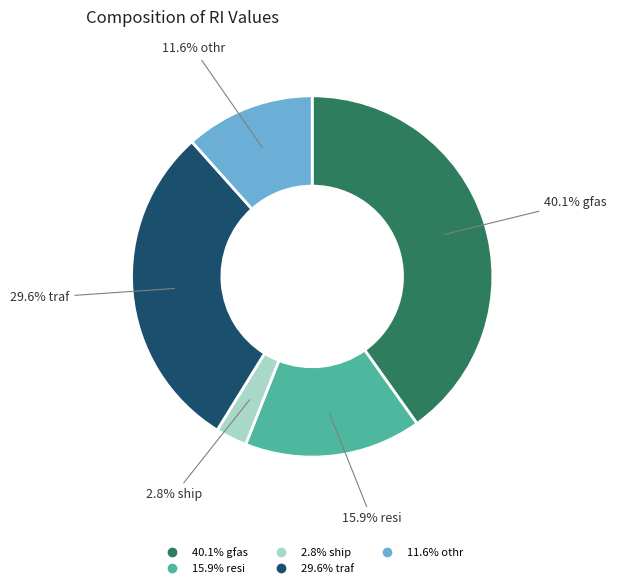

Is there a majority slice in this chart?

No